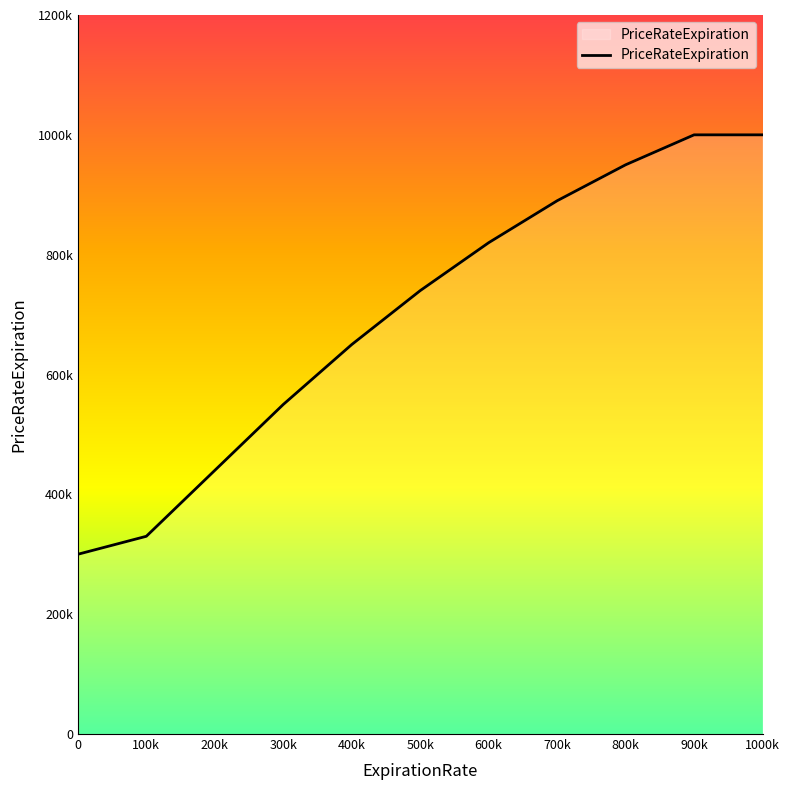

What is the smallest value displayed?

300000